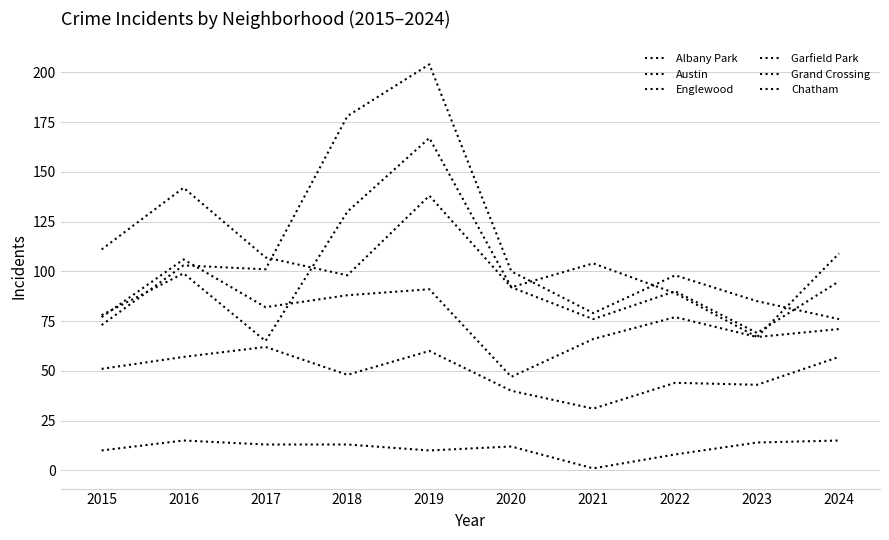

How many lines are shown in the chart?

6